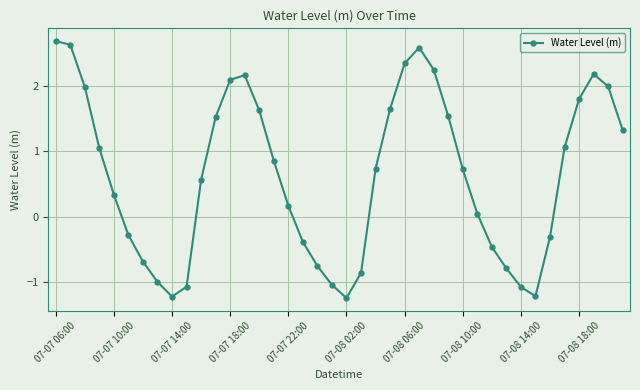

True or false: there are more than 1 points higher than both neighbors.

True